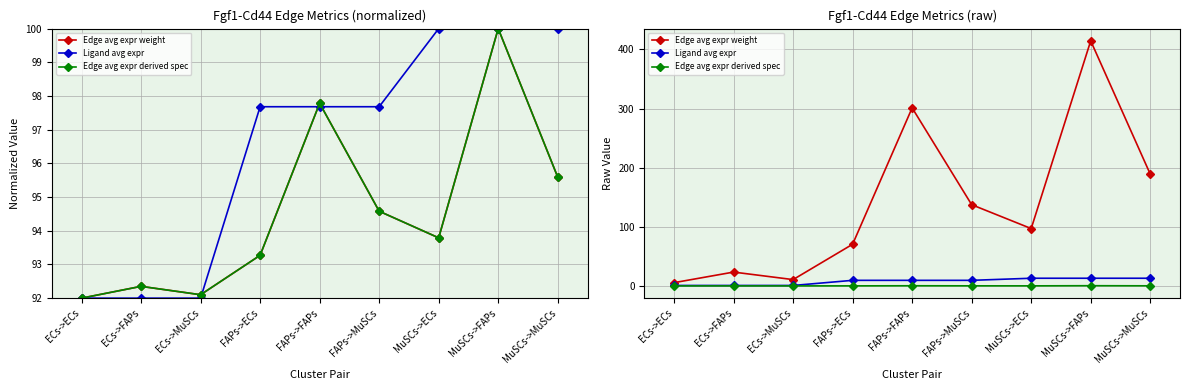

What value does the Edge avg expr derived spec series have at MuSCs->MuSCs?

0.2